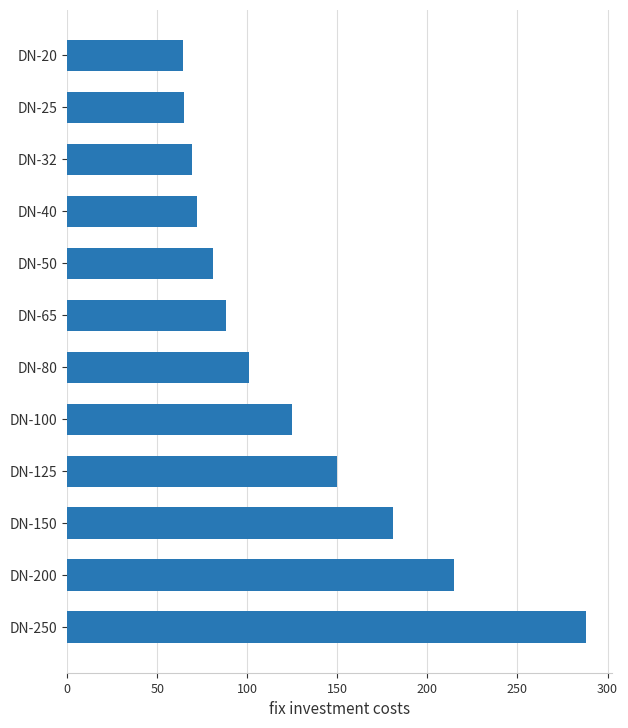

How many distinct data groups are displayed?

1